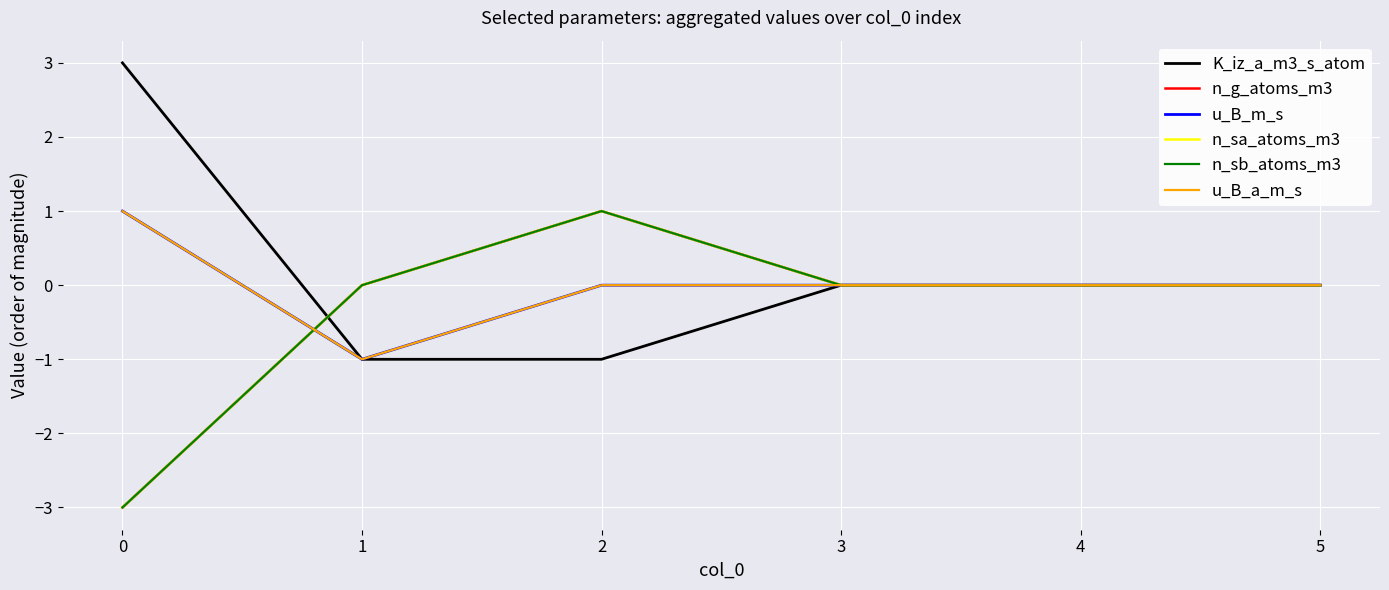

Reading right to left, what are all the values shown in this chart?

K_iz_a_m3_s_atom: 5=0	4=0	3=0	2=-1	1=-1	0=3
n_g_atoms_m3: 5=0	4=0	3=0	2=1	1=0	0=-3
u_B_m_s: 5=0	4=0	3=0	2=0	1=-1	0=1
n_sa_atoms_m3: 5=0	4=0	3=0	2=1	1=0	0=-3
n_sb_atoms_m3: 5=0	4=0	3=0	2=1	1=0	0=-3
u_B_a_m_s: 5=0	4=0	3=0	2=0	1=-1	0=1